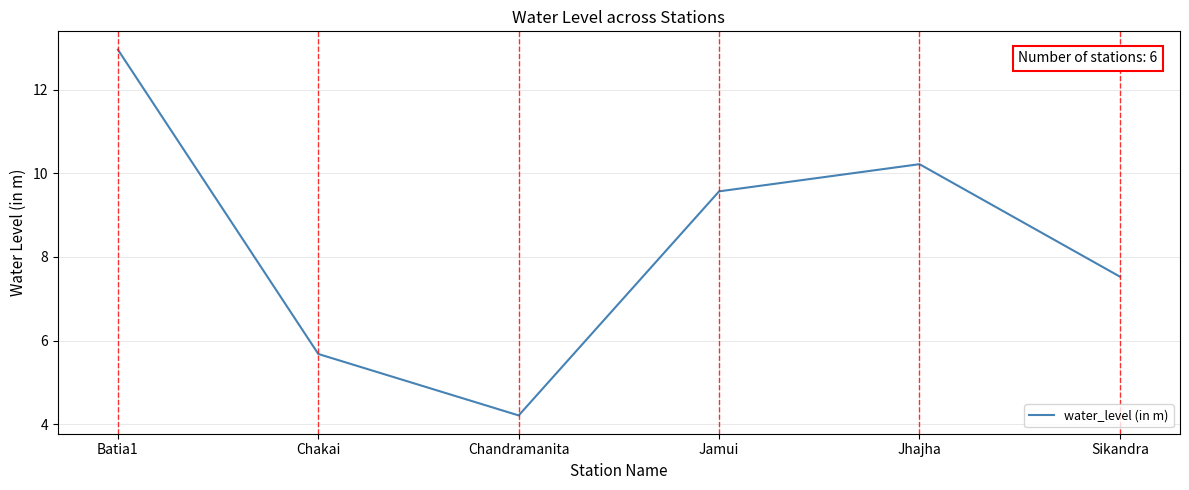

What is the minimum value shown in the chart?

4.2